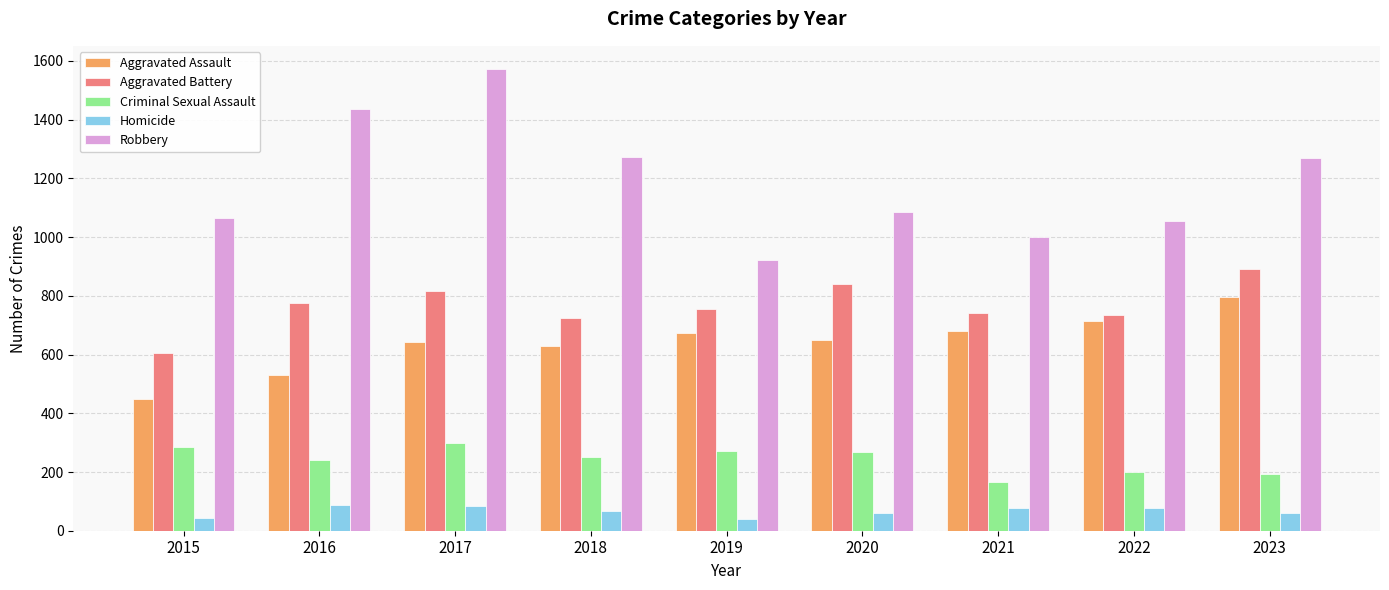

Is the value of Homicide at 2016 greater than the value of Criminal Sexual Assault at 2020?

No